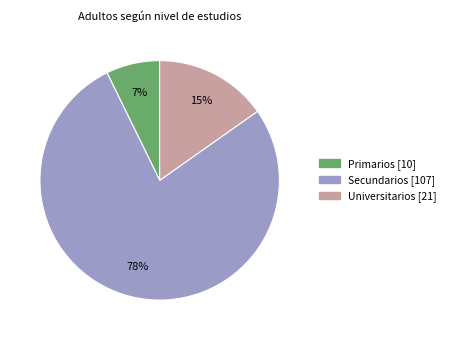

Is the sum of Universitarios and Secundarios greater than half?

Yes